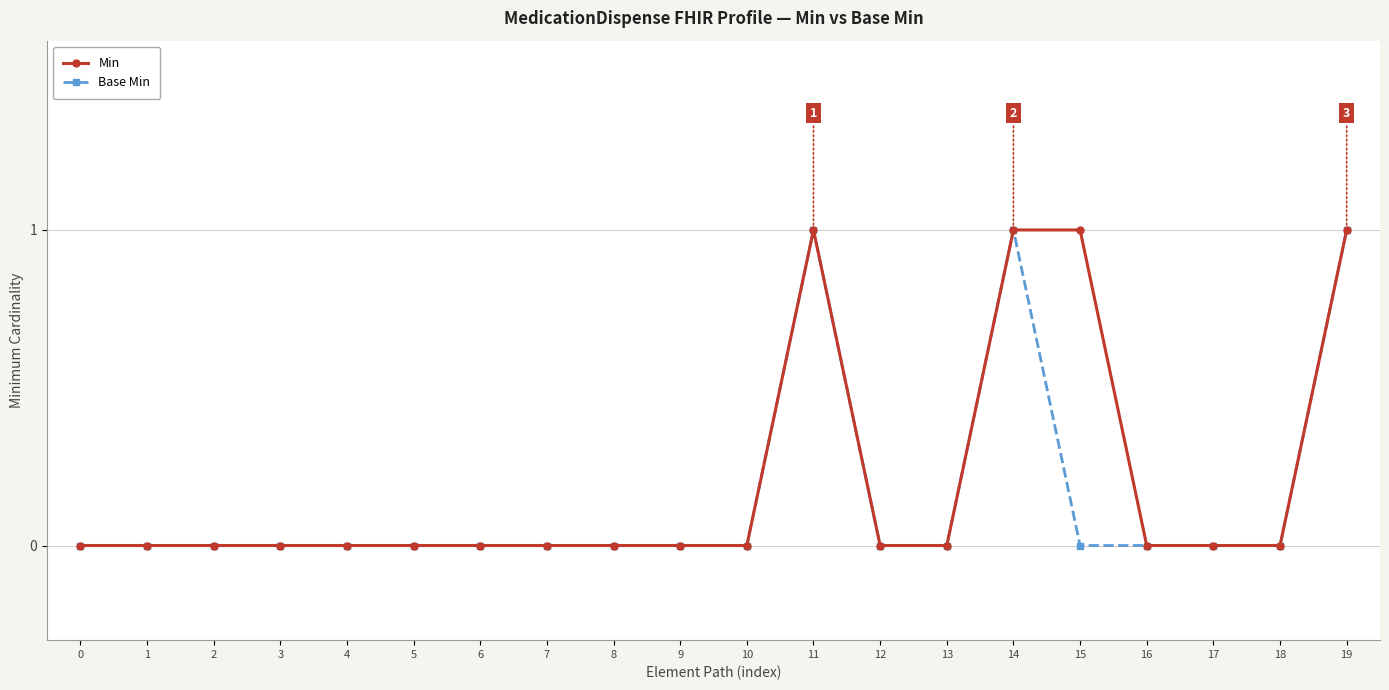

True or false: Min has more than 0 points higher than both neighbors.

True